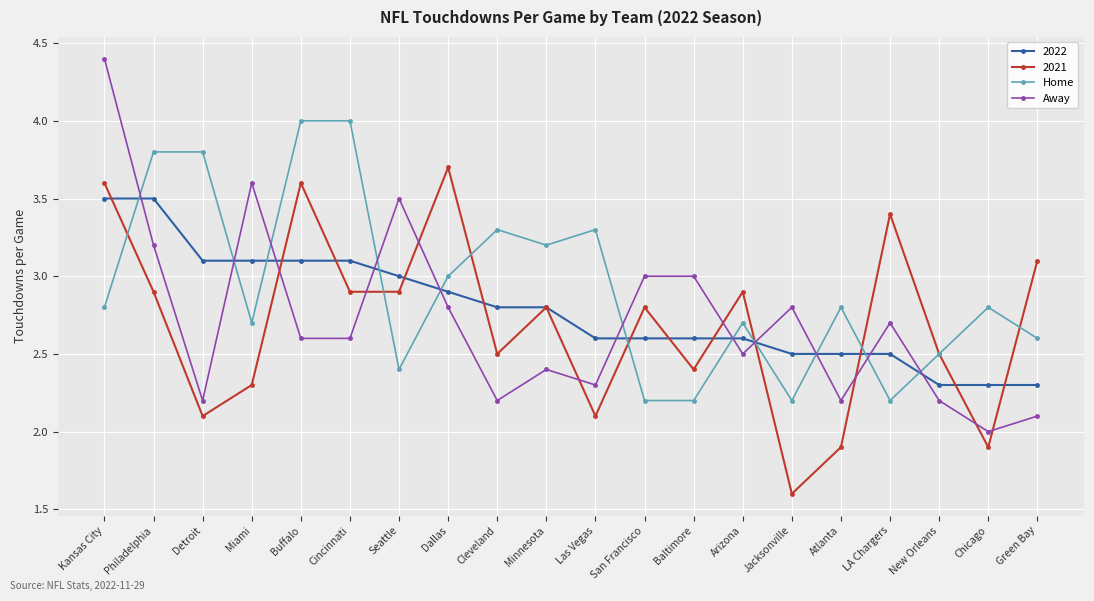

Rank the series by their maximum value, from lowest to highest.

2022, 2021, Home, Away